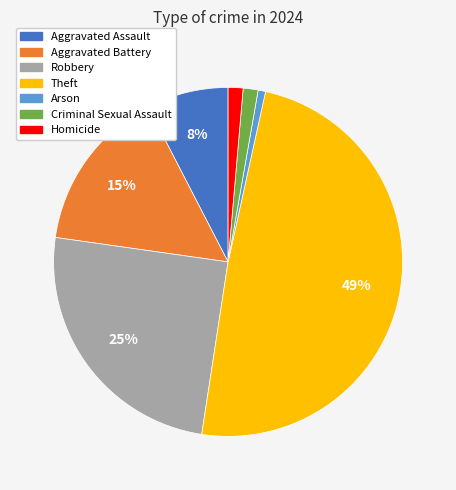

Between Theft and Homicide, which is larger?

Theft